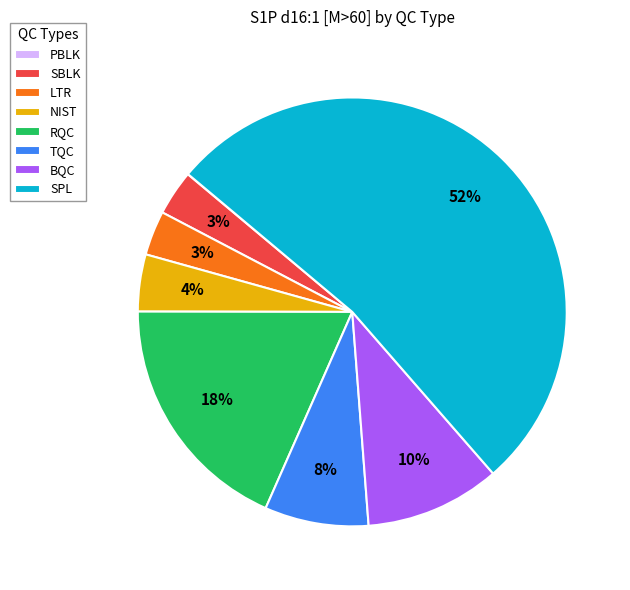

To the nearest percent, what is the difference between the NIST and LTR slice percentages?

1%